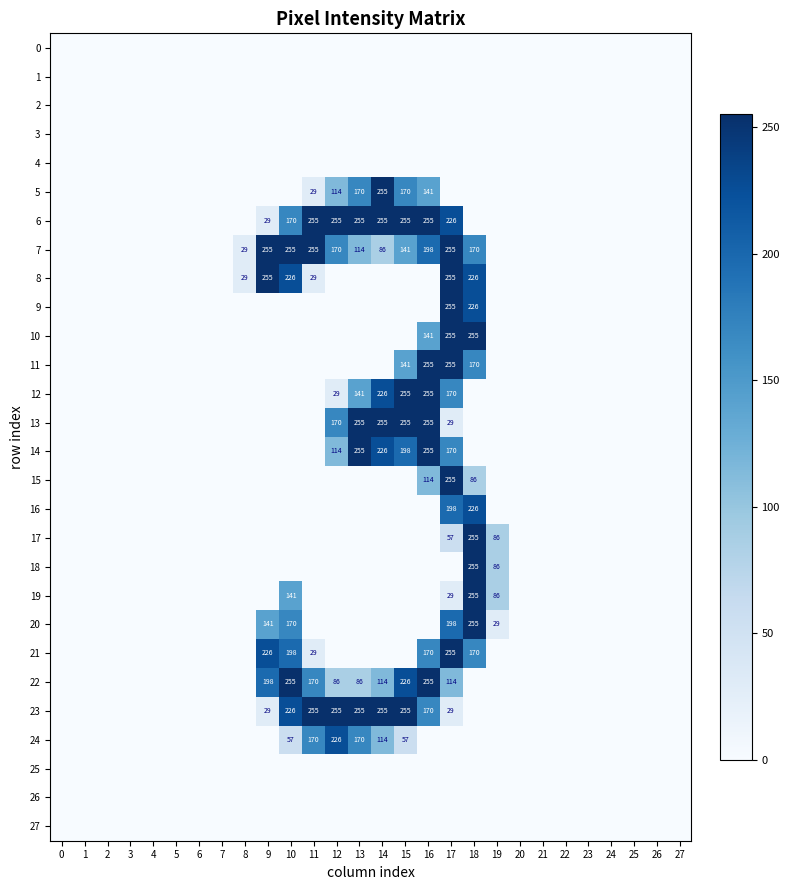

Between 13 and 21, which series saw the biggest shift?

row_6